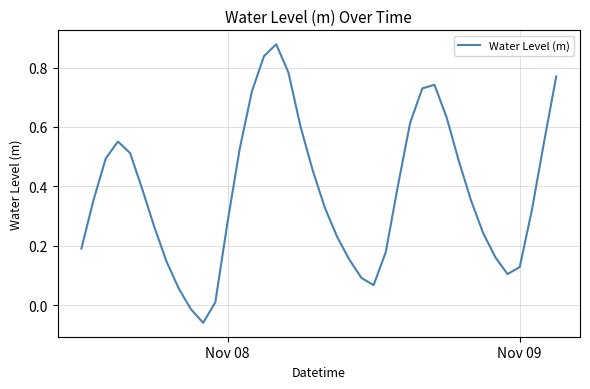

How many lines are shown in the chart?

1